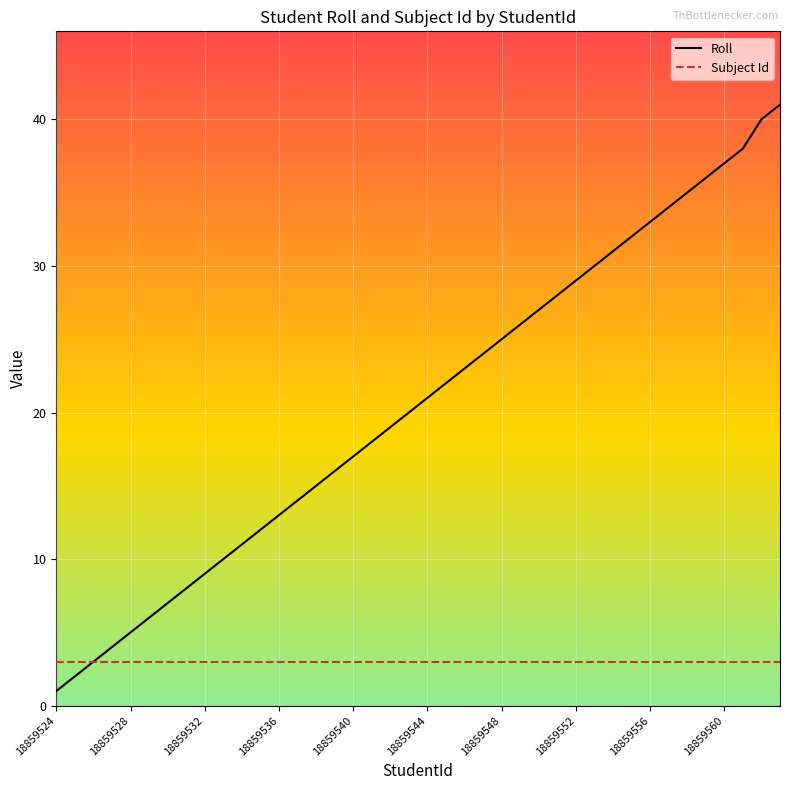

Which series has the largest range (max minus min)?

Roll